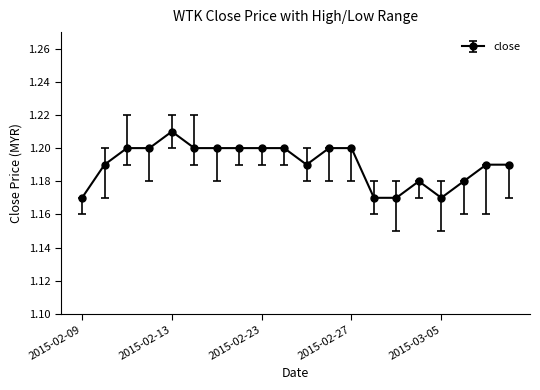

Count the values in the range 1 to 2.

20